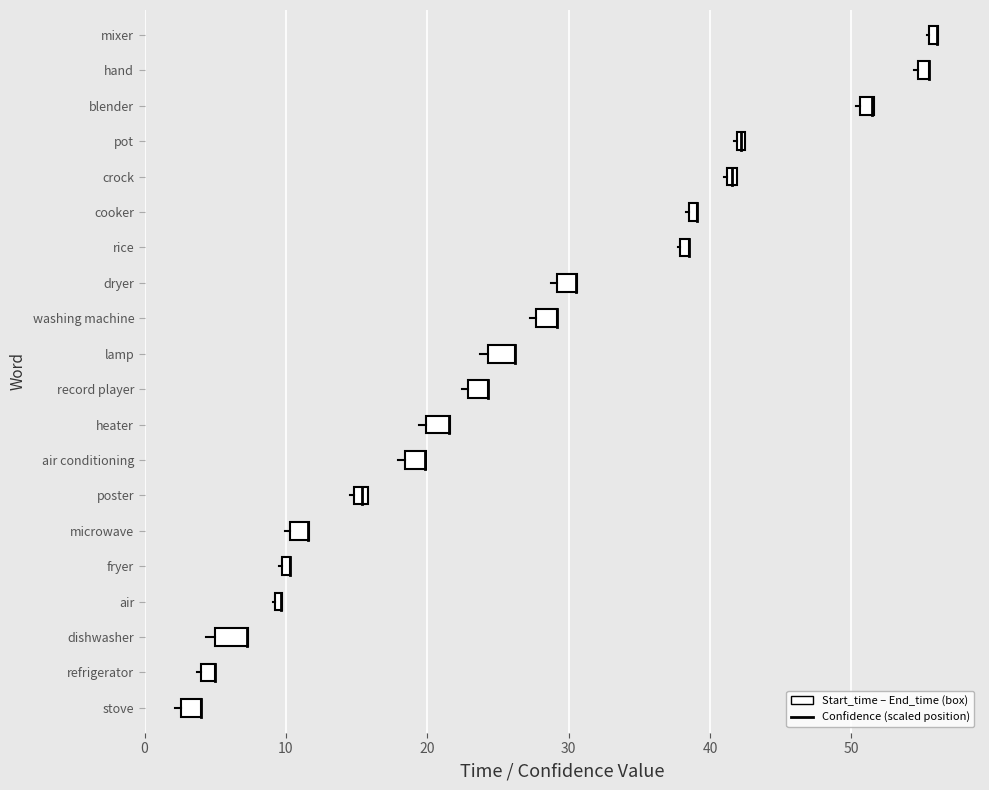

Which has a higher value, 10 or 0?

10